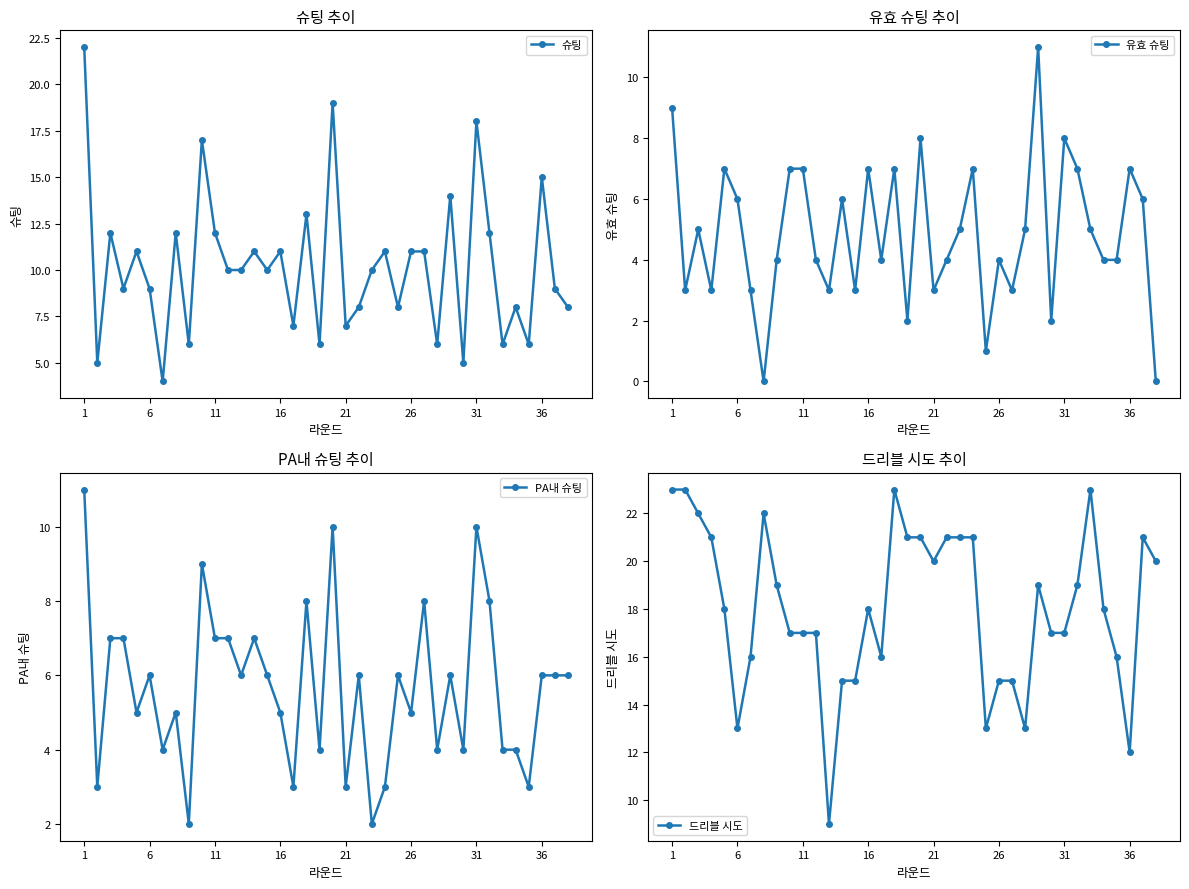

How many interior local valleys does the 슈팅 series have?

13